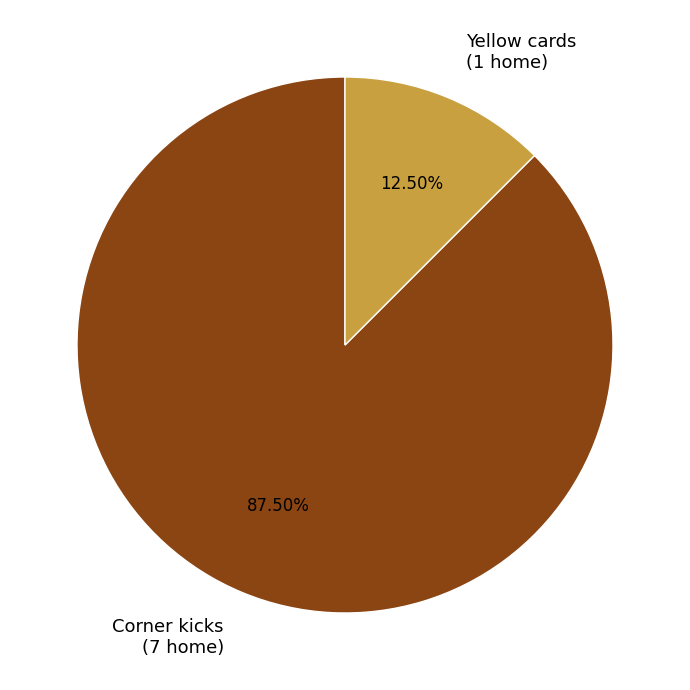

Rank the categories by value from lowest to highest.

Yellow cards, Corner kicks